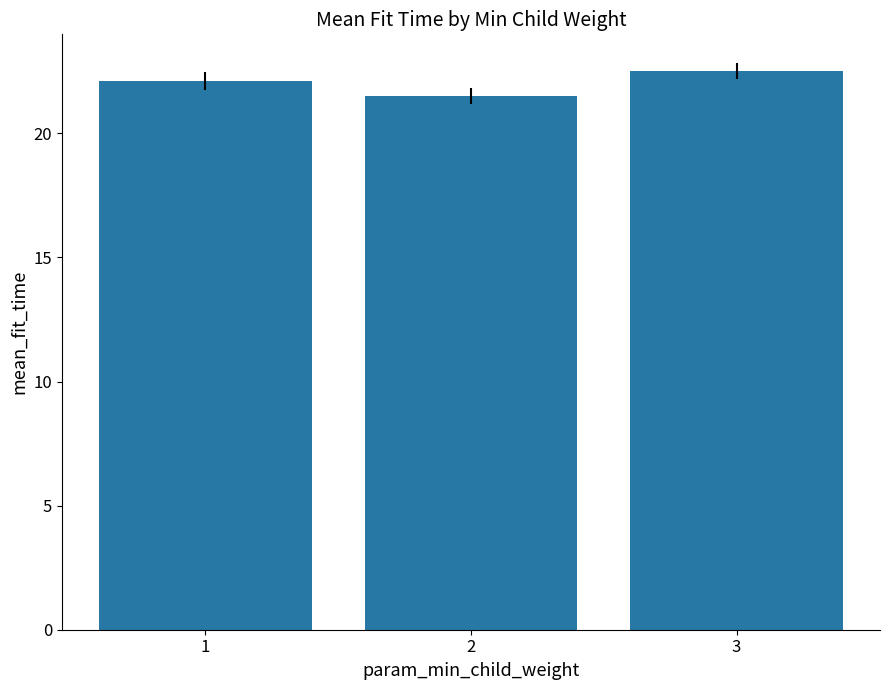

What is the smallest value displayed?

21.5